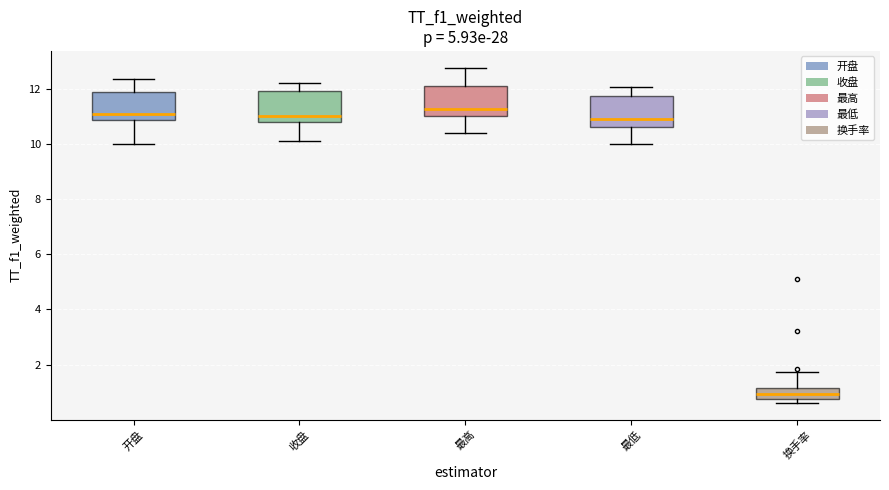

Reading left to right, read every box against the y-axis: the position of its median line, the range the box covers, and the ends of its whiskers. The values are not printed on the chart, so give them approximately, as read against the axis.

开盘: median 11.0, box 10.8 to 11.8, whiskers 10.0 to 12.4
收盘: median 11.0, box 10.8 to 12.0, whiskers 10.2 to 12.2
最高: median 11.2, box 11.0 to 12.0, whiskers 10.4 to 12.8
最低: median 11.0, box 10.6 to 11.8, whiskers 10.0 to 12.0
换手率: median 1.0, box 0.8 to 1.2, whiskers 0.6 to 1.8